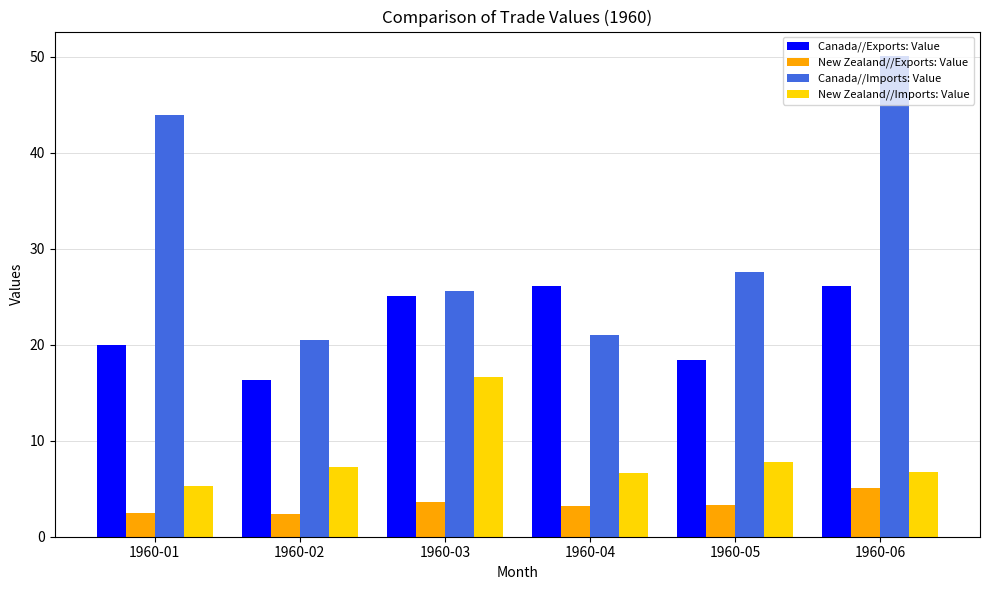

What is the spread (max minus min) of values at 1960-04?

22.8